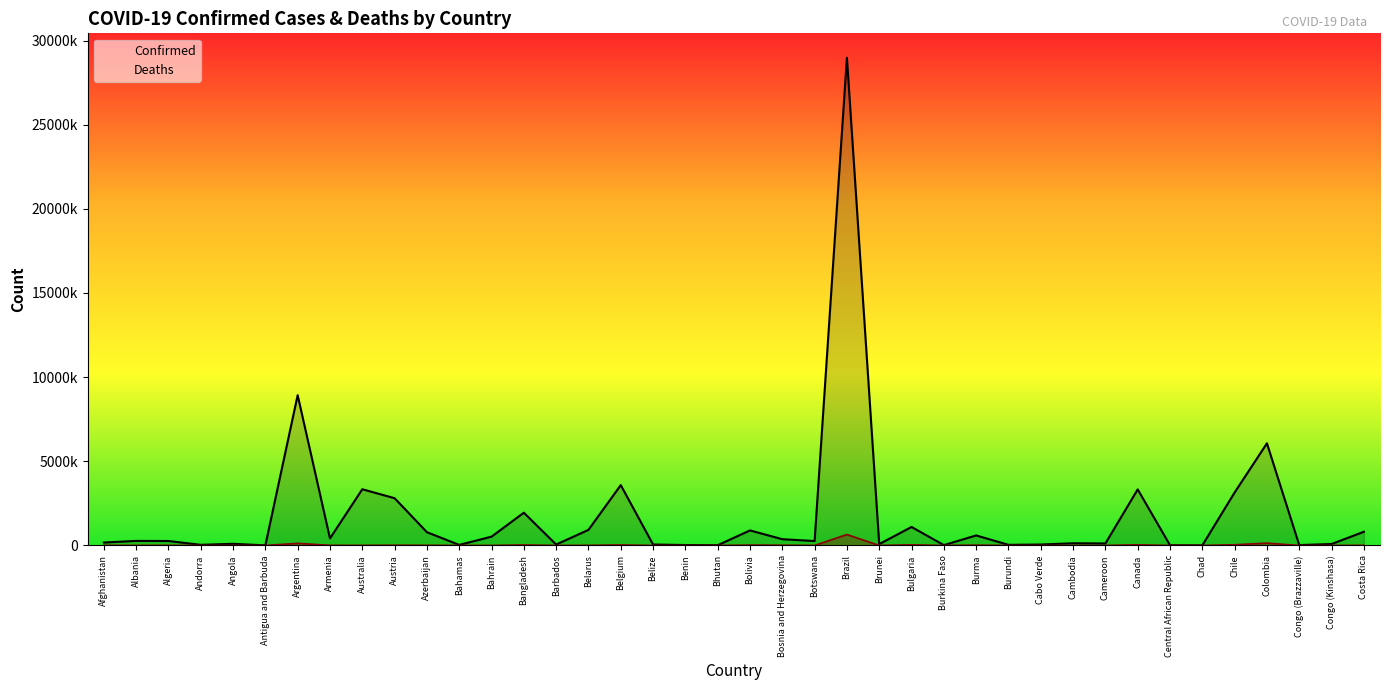

Which series has the largest total across all categories?

Confirmed